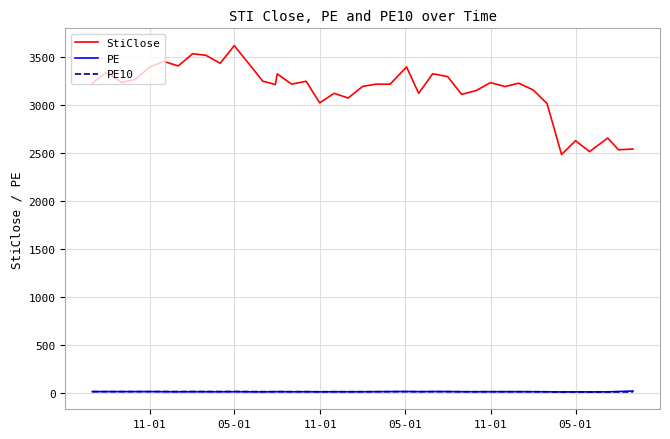

How many lines are shown in the chart?

3